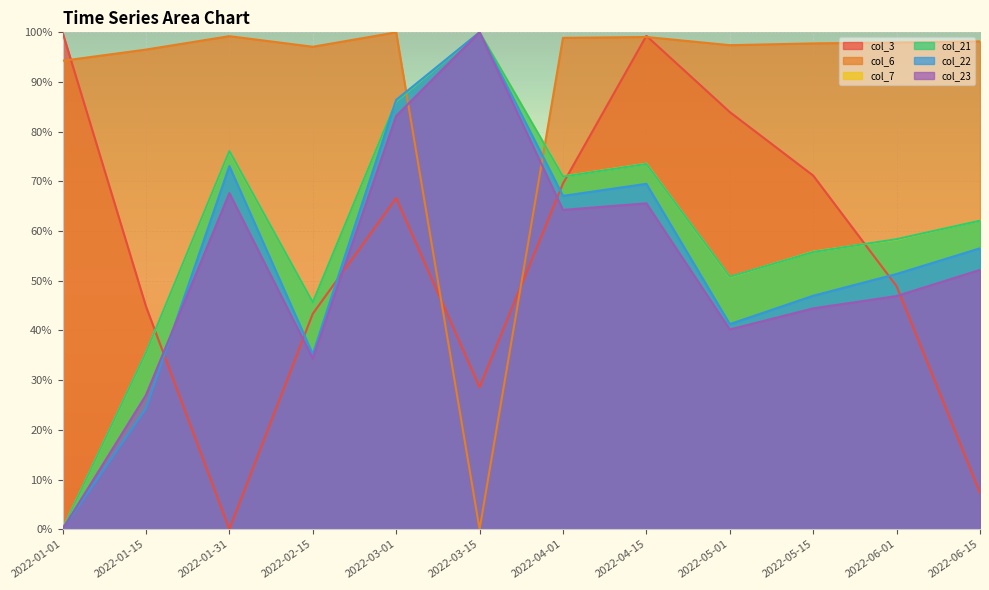

How many categories are shown in the chart?

12